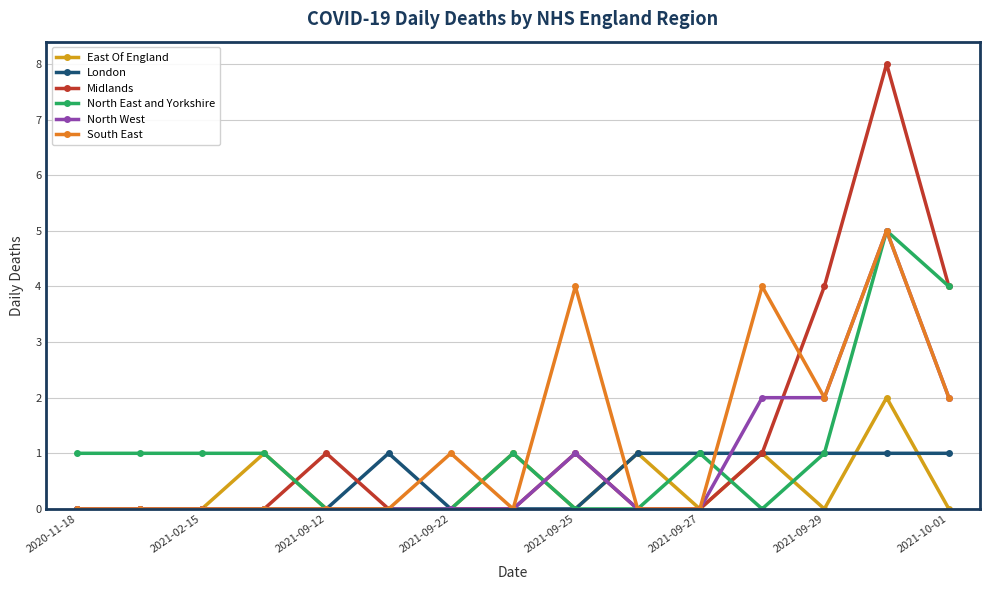

At how many categories does at least one series exceed 3?

5